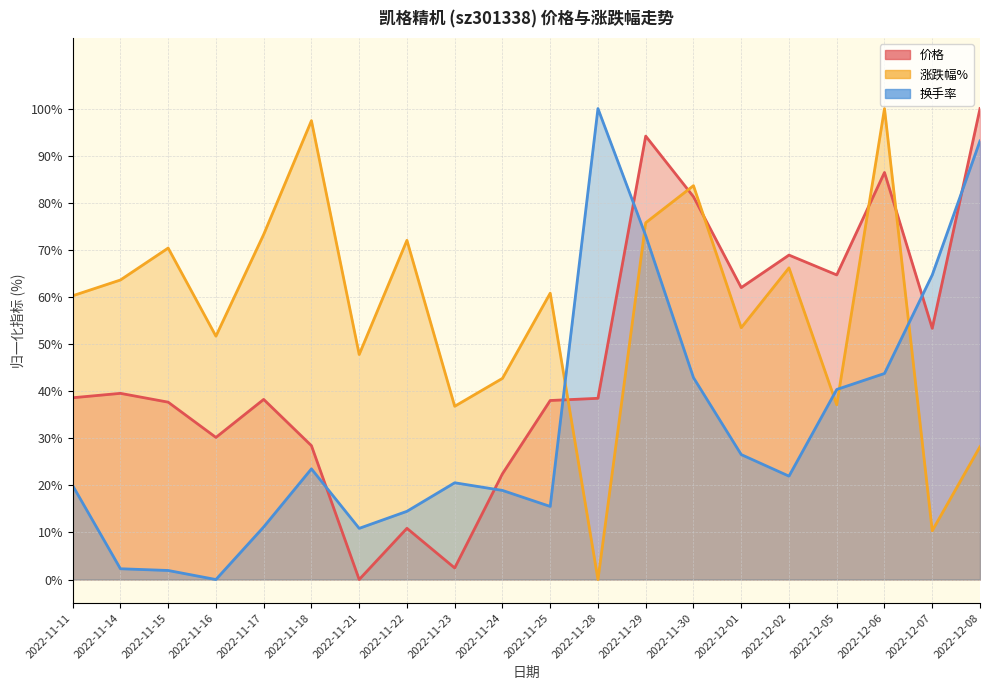

What is the sum of all 价格 values?

935.7